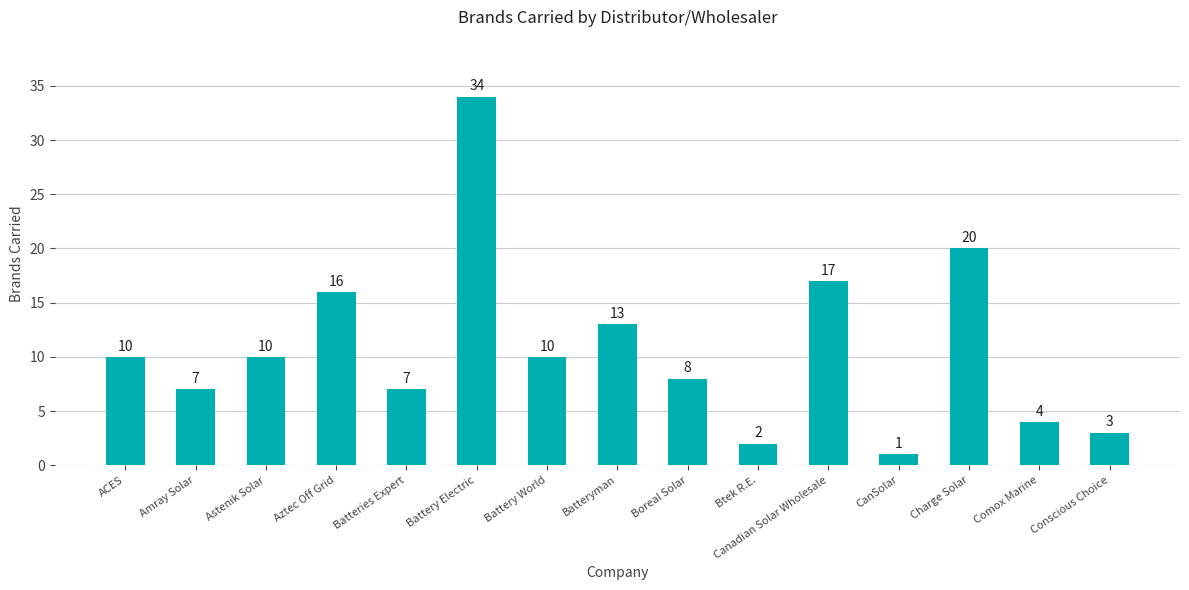

What is the label of the 12th bar from the left?

CanSolar